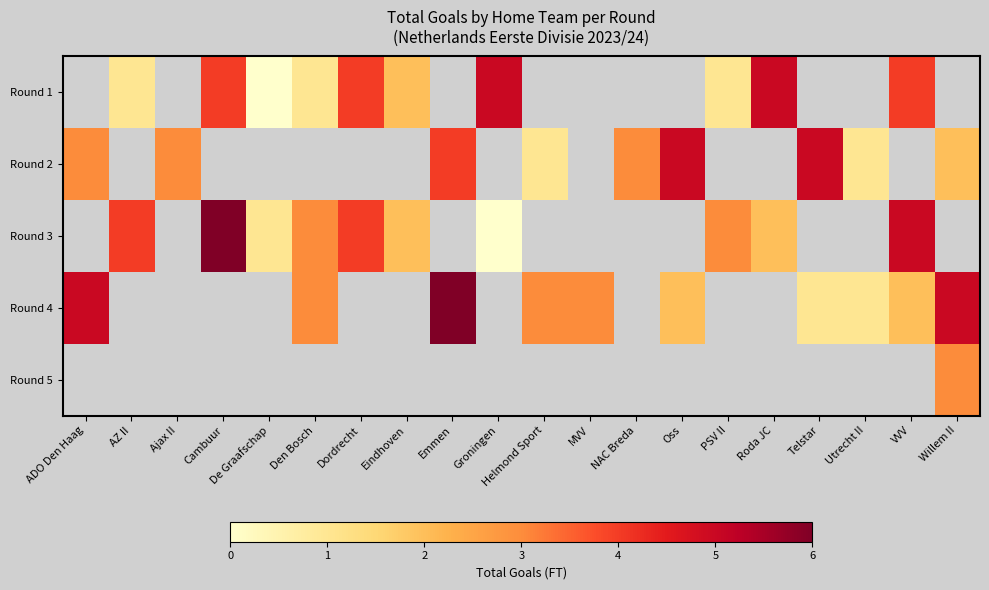

What is the maximum value shown in the chart?

6.0